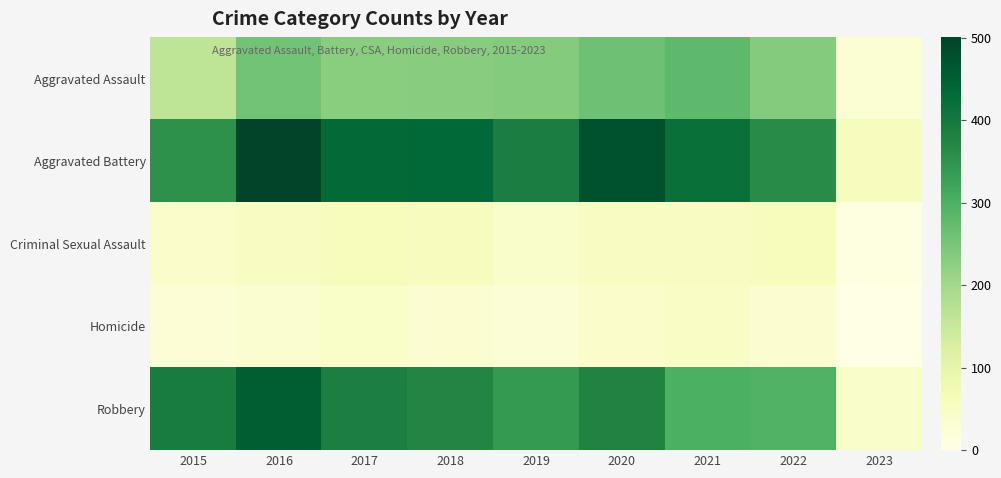

Which has a higher value, 2022 or 2019?

2022